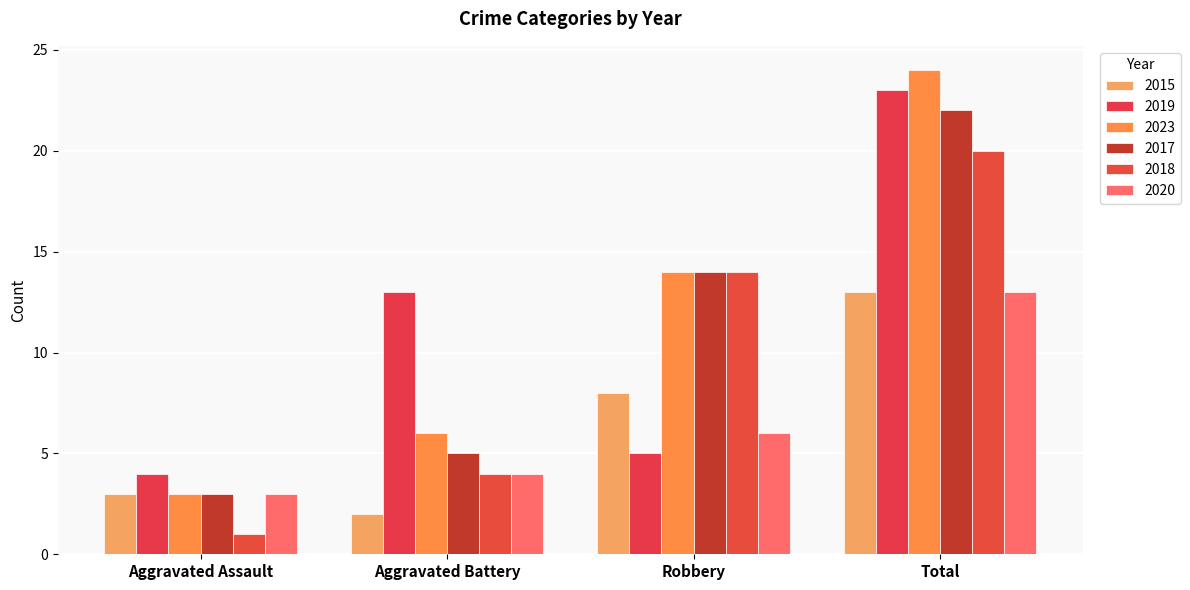

At which label is 2023 closest to 13?

Robbery